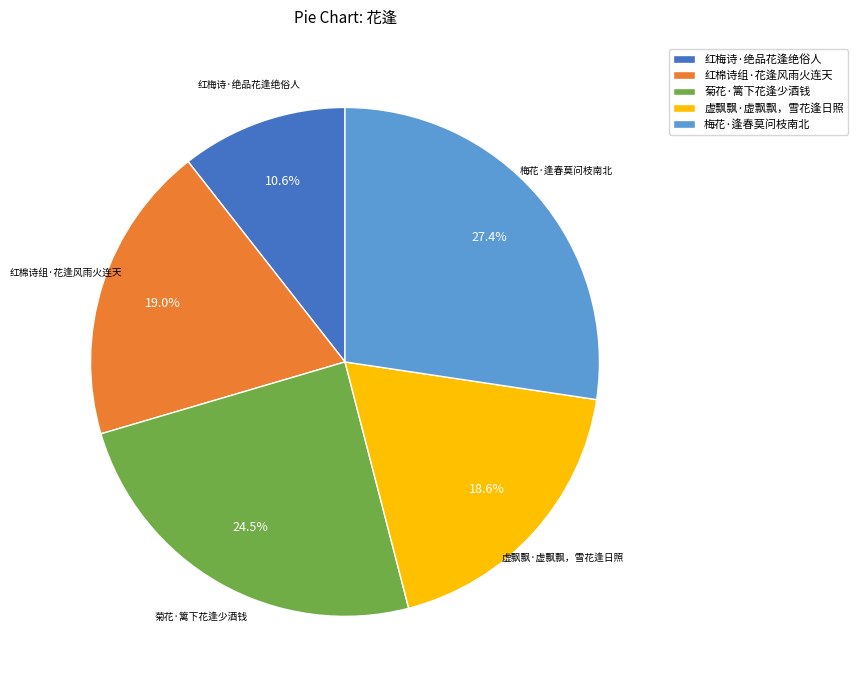

Count the number of slices in the pie.

5